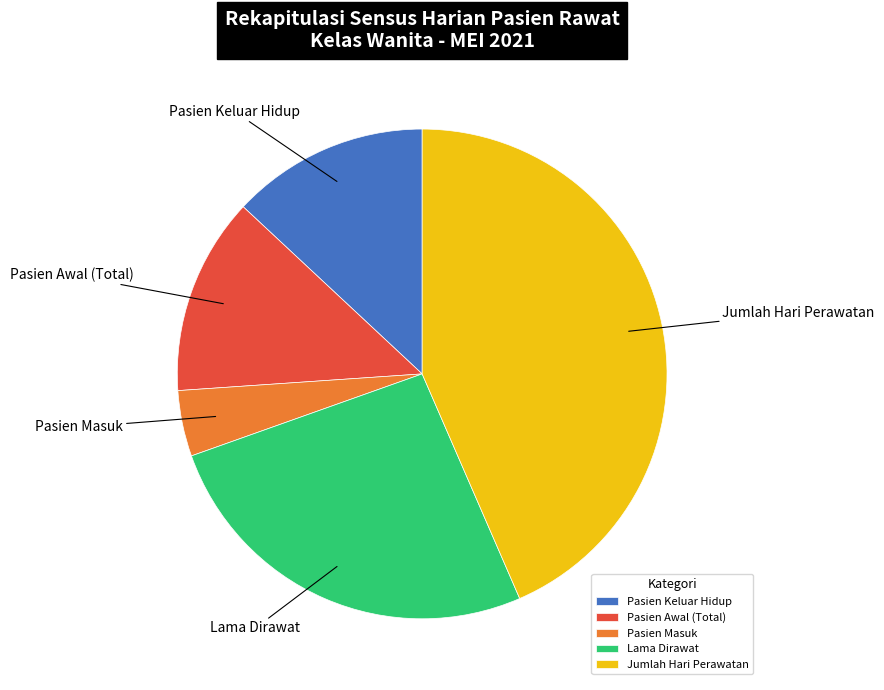

Do Pasien Masuk and Lama Dirawat together represent more than half of the pie?

No